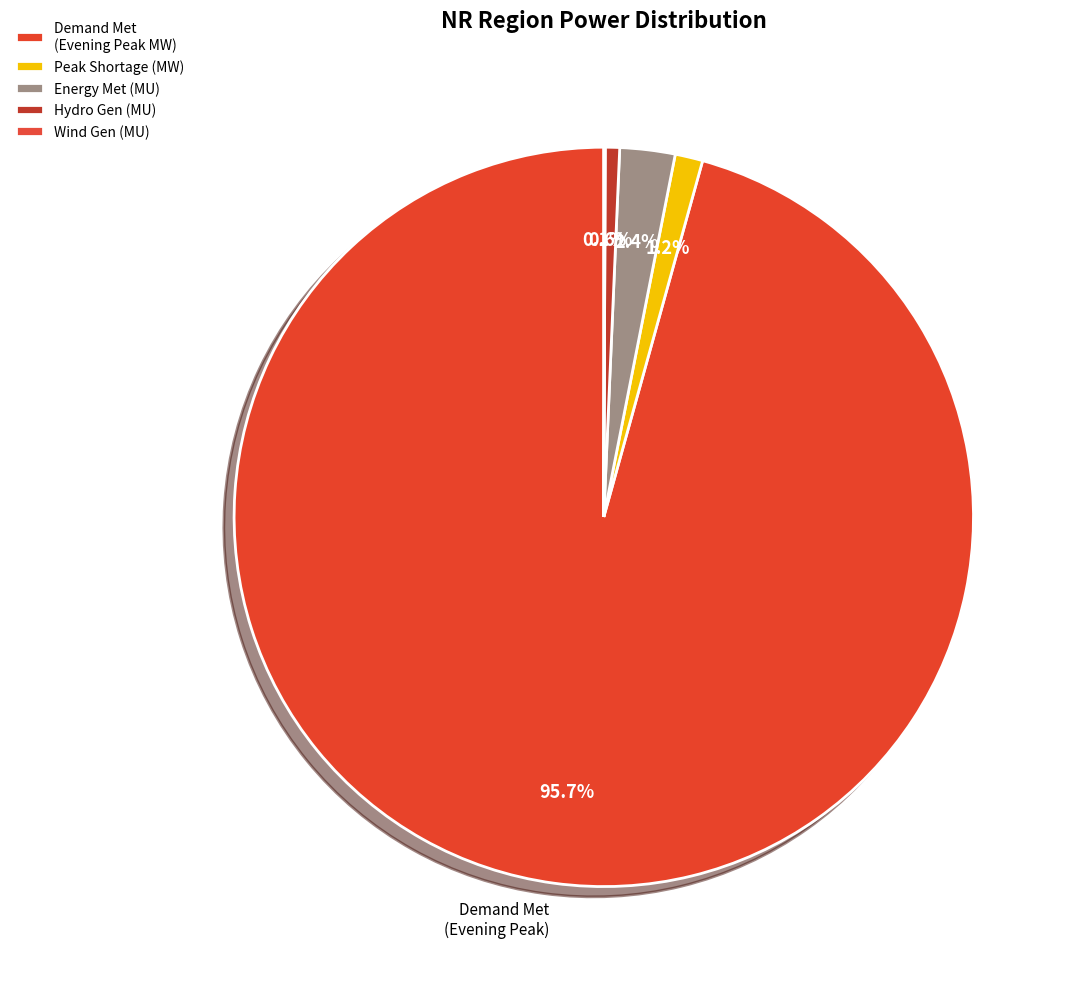

The Peak Shortage (MW) slice represents 11% of the pie. True or false?

False